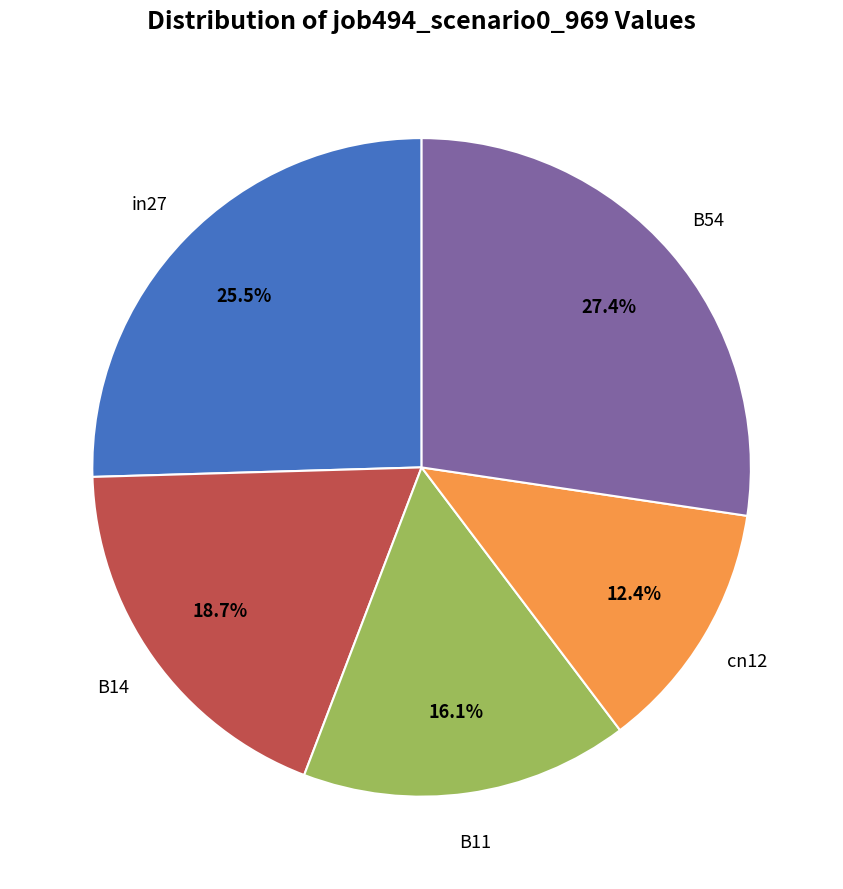

Does any single category account for the majority?

No